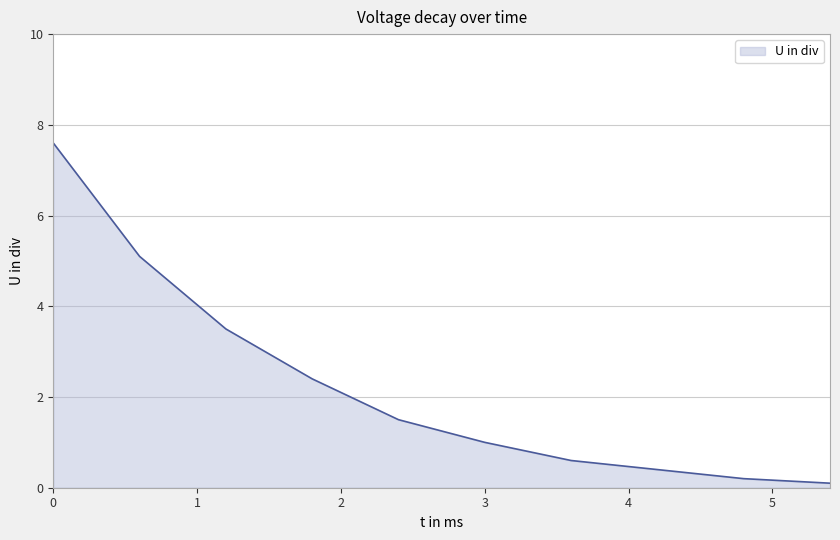

What is the difference between the maximum and minimum values?

7.5